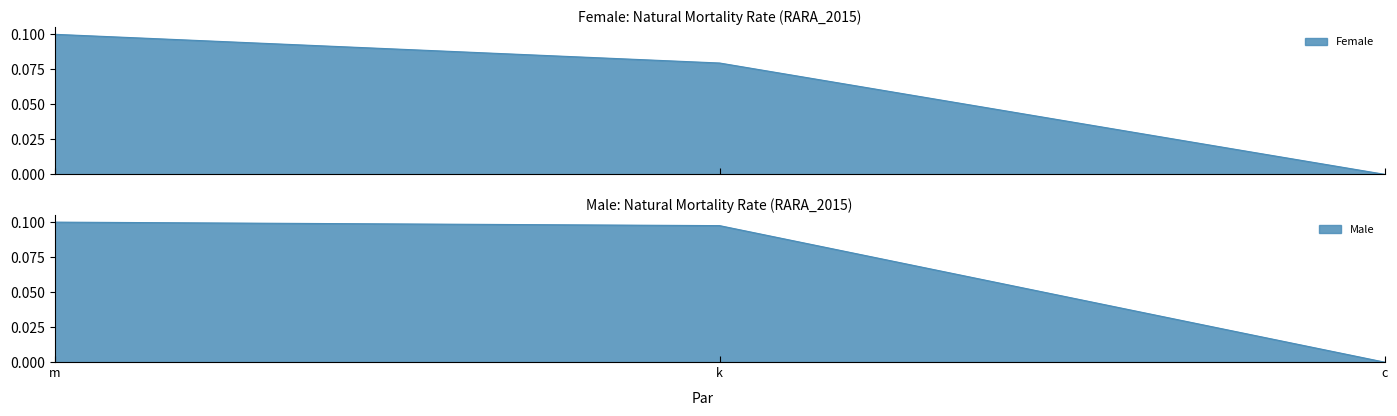

How many data points does each series have?

3